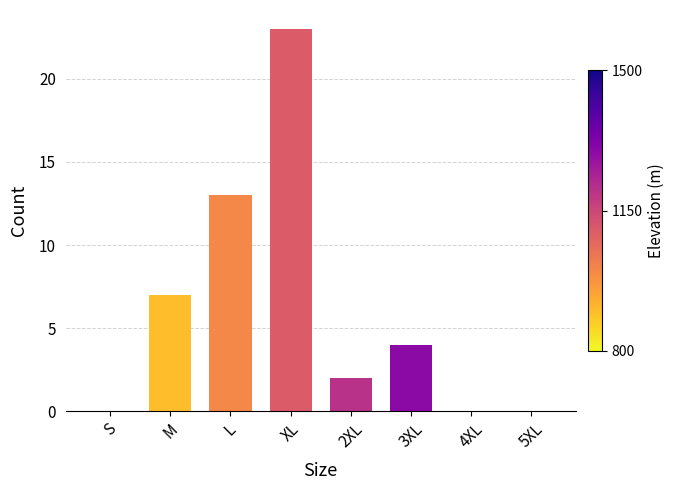

Is it true that the value at 2XL is 1?

False